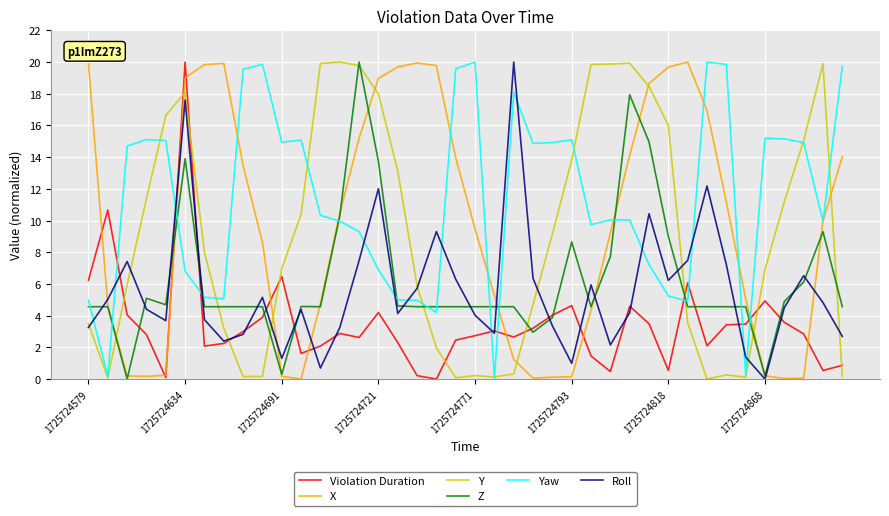

What is the maximum value for Y?

20.0